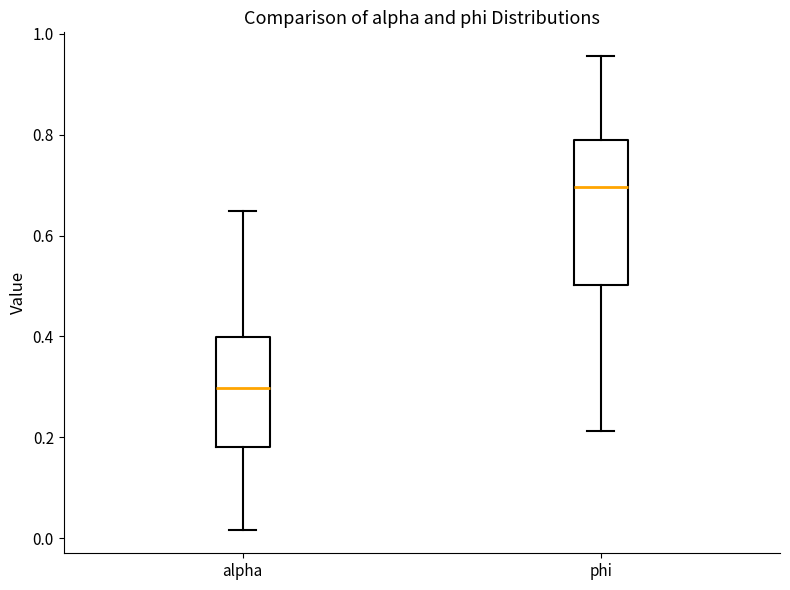

Reading left to right, read every box against the y-axis: the position of its median line, the range the box covers, and the ends of its whiskers. The values are not printed on the chart, so give them approximately, as read against the axis.

alpha: median 0.30, box 0.18 to 0.40, whiskers 0.02 to 0.64
phi: median 0.70, box 0.50 to 0.78, whiskers 0.22 to 0.96